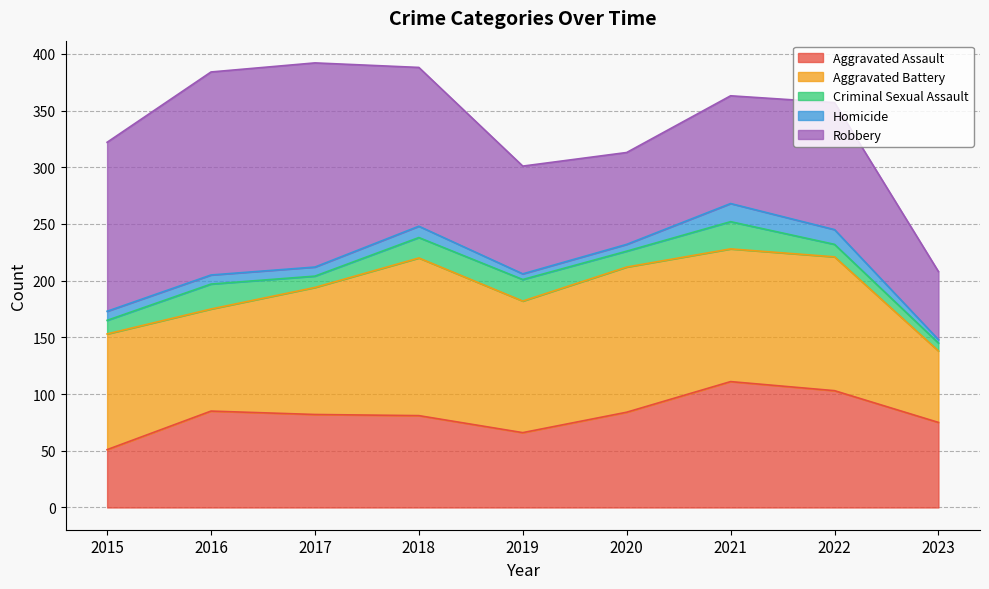

Between 2015 and 2023, which is larger?

2023